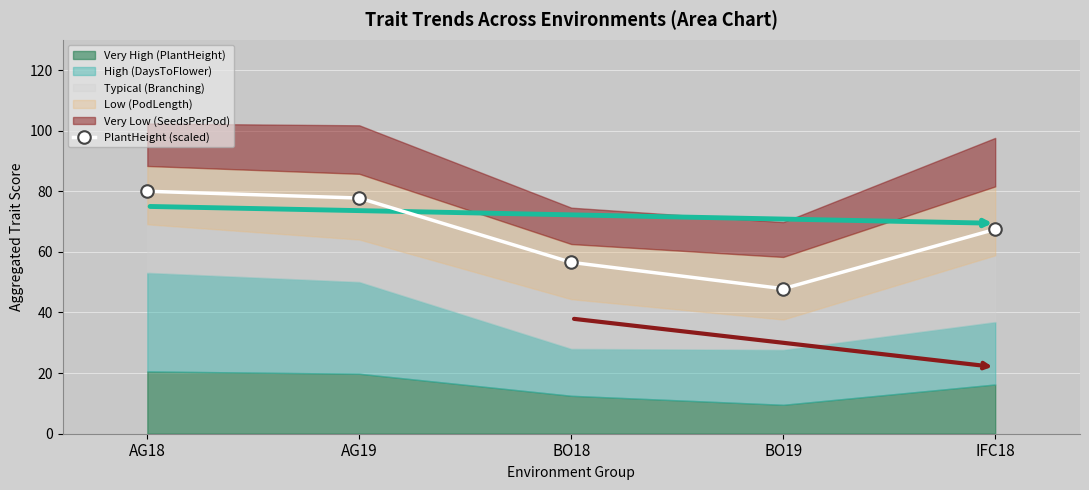

What is the approximate value at IFC18?

67.4